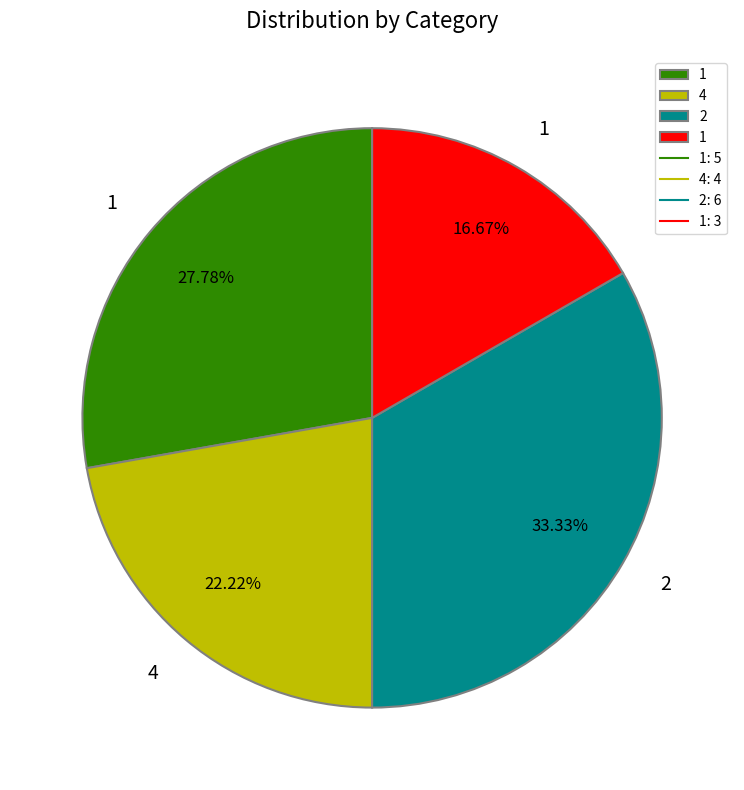

Is there a majority slice in this chart?

No